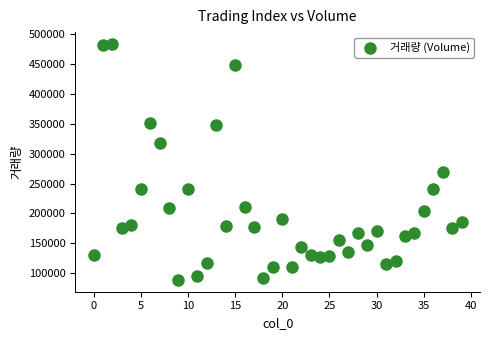

What is the range of Y values (max minus min)?

395303